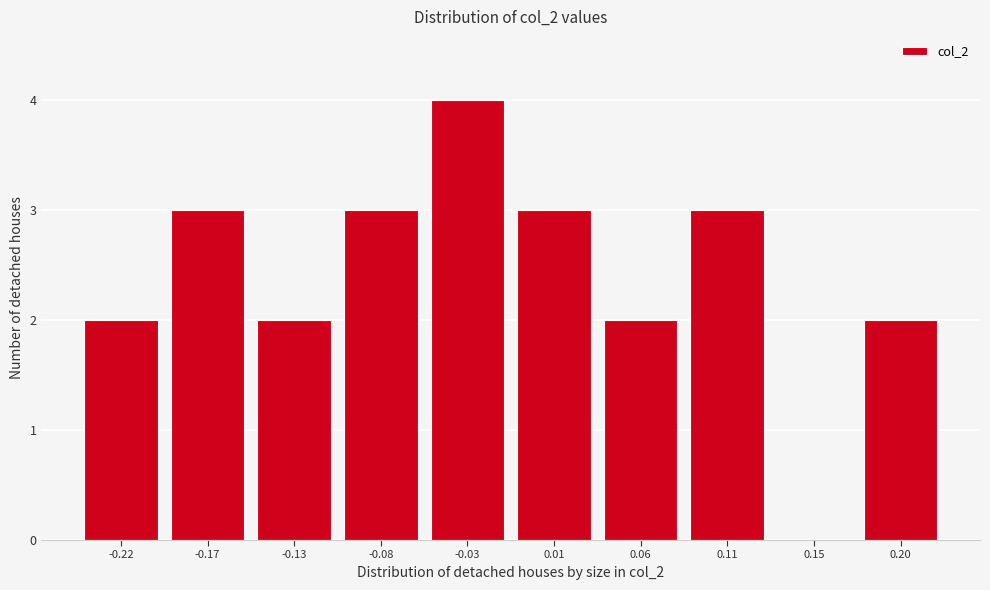

Reading left to right, what are all the values shown in this chart?

-0.22=2	-0.17=3	-0.13=2	-0.08=3	-0.03=4	0.01=3	0.06=2	0.11=3	0.15=0	0.20=2